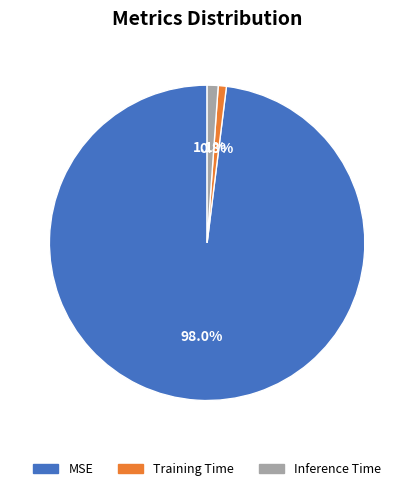

What percentage do Training Time and MSE together represent?

98.9%